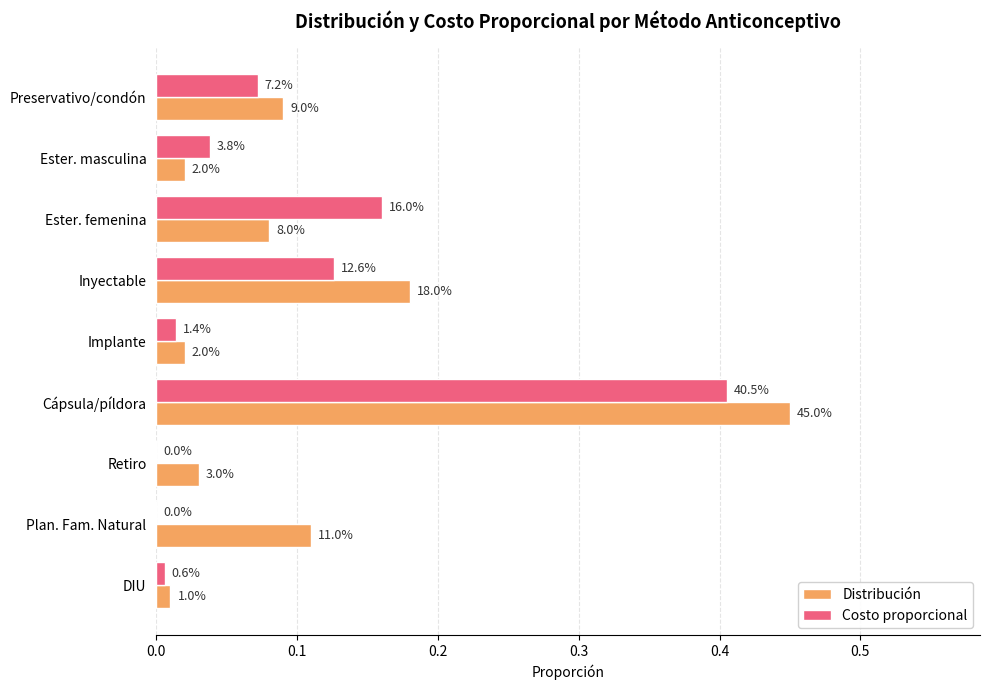

What are all the series names shown in the legend?

Distribución, Costo proporcional